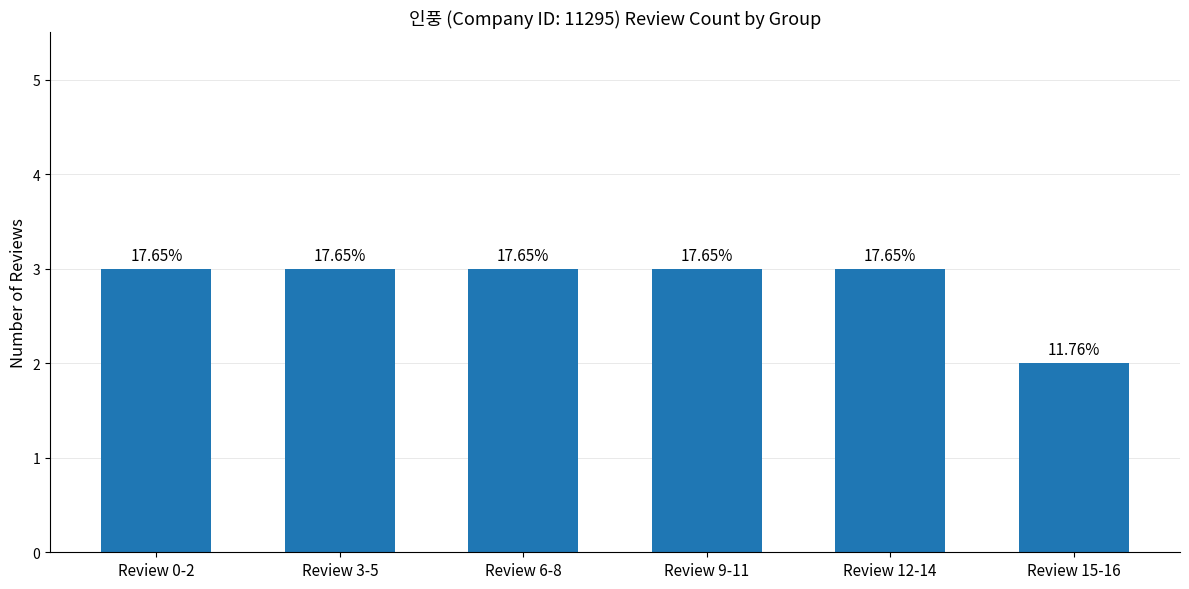

How many bars are there in total?

6